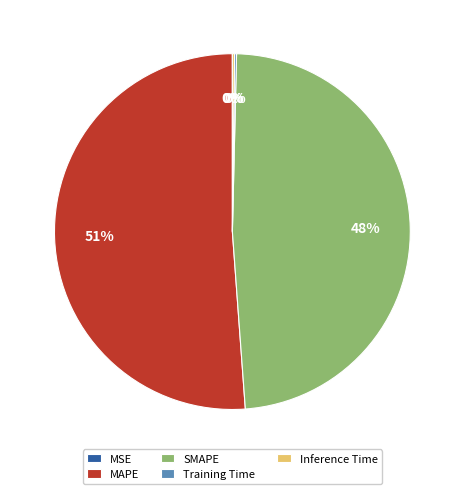

To the nearest percent, what portion does SMAPE represent?

48%